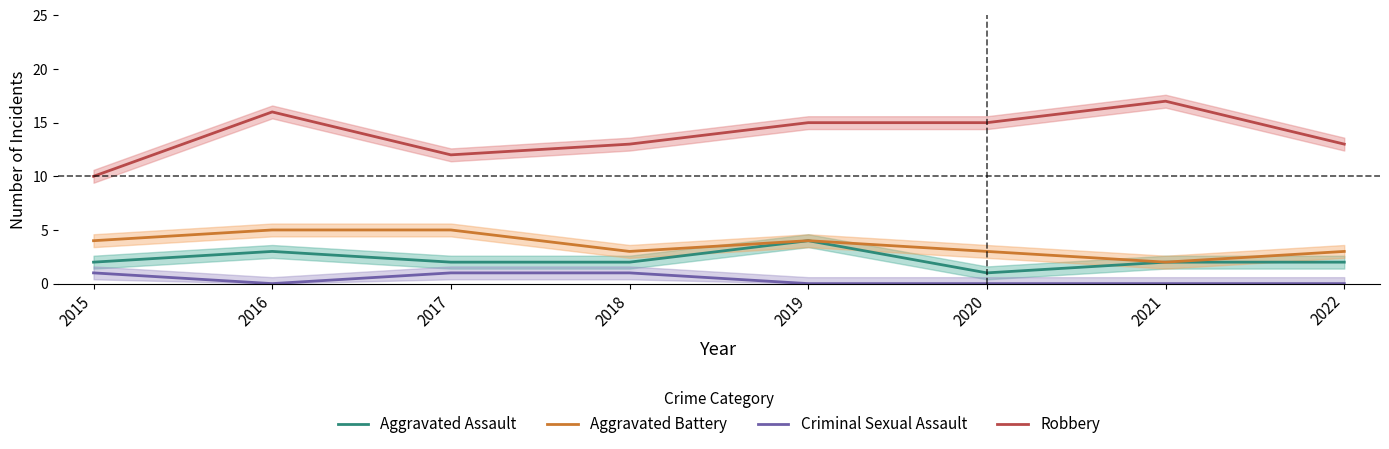

Is this an area chart (filled region under the line)?

No